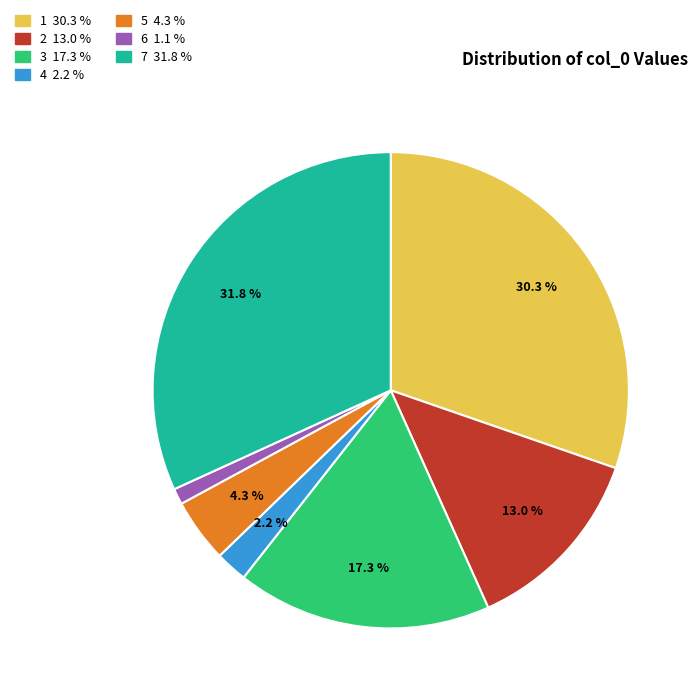

Approximately how many times larger is the value at 5 compared to 7?

0.1